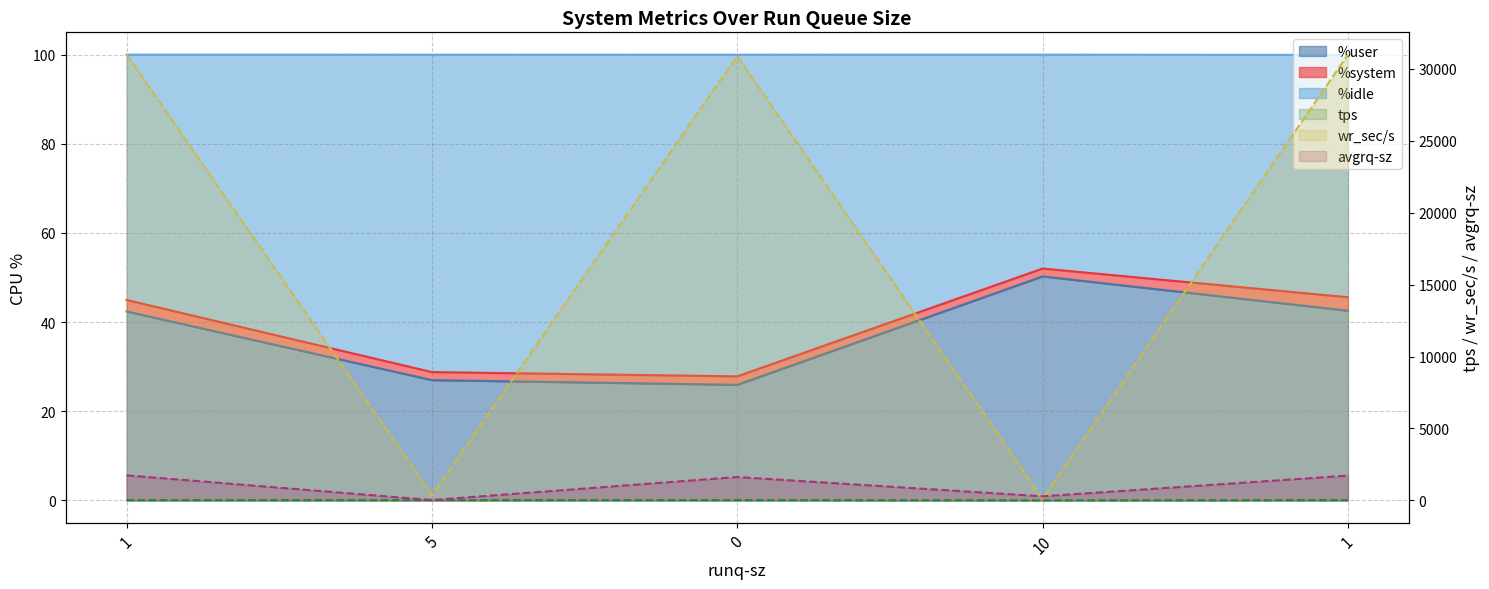

What is the lowest value of the avgrq-sz series?

24.2